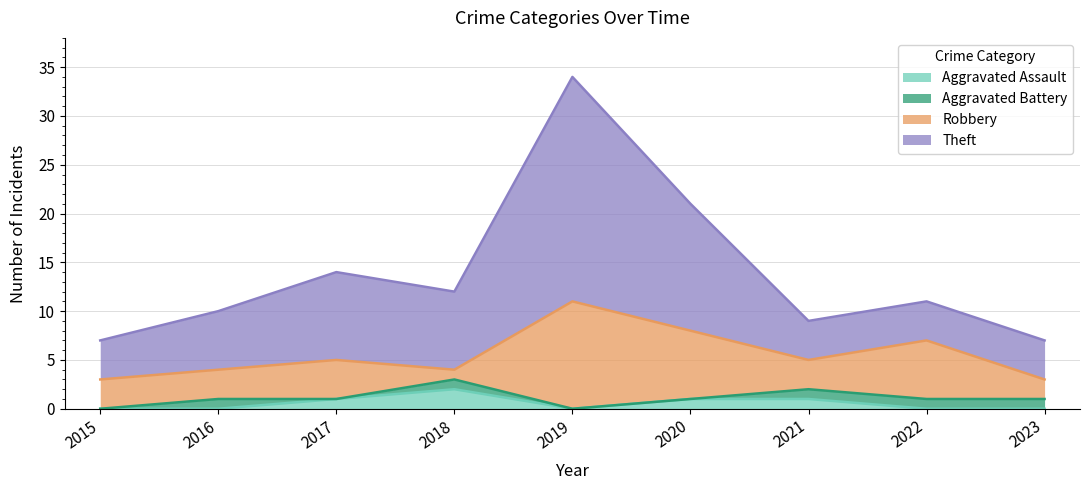

Which category has the highest value in the Aggravated Assault series?

2018